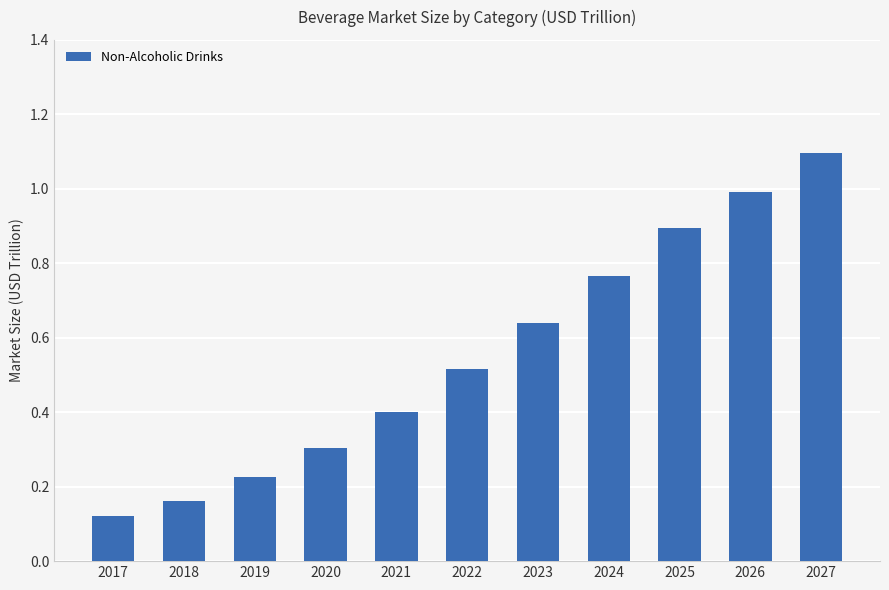

The value at 2025 is 0.9. True or false?

True